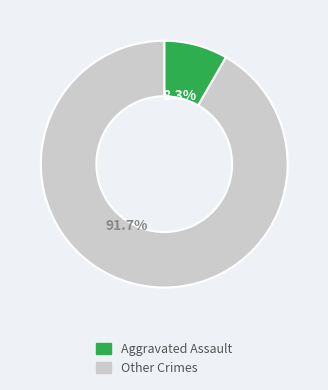

Does any single category account for the majority?

Yes